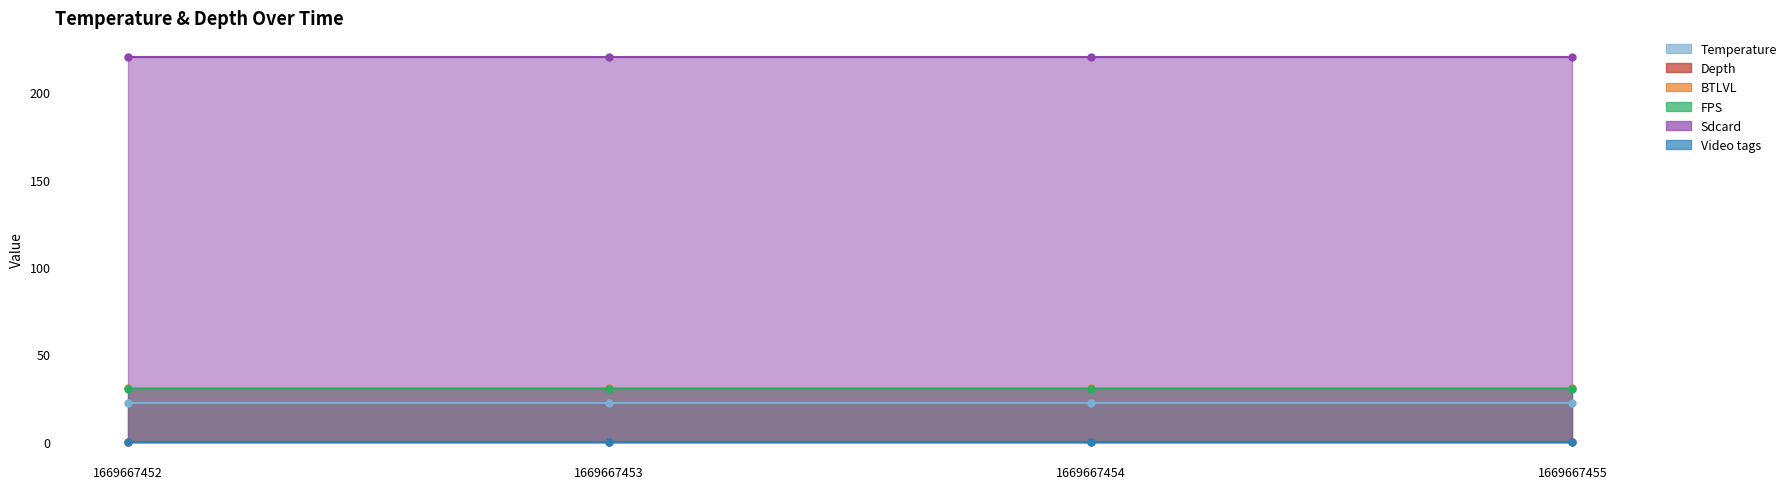

How many categories are shown in the chart?

4